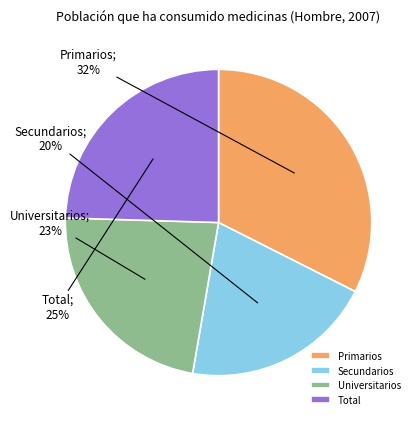

True or false: Secundarios accounts for 6% of the total.

False